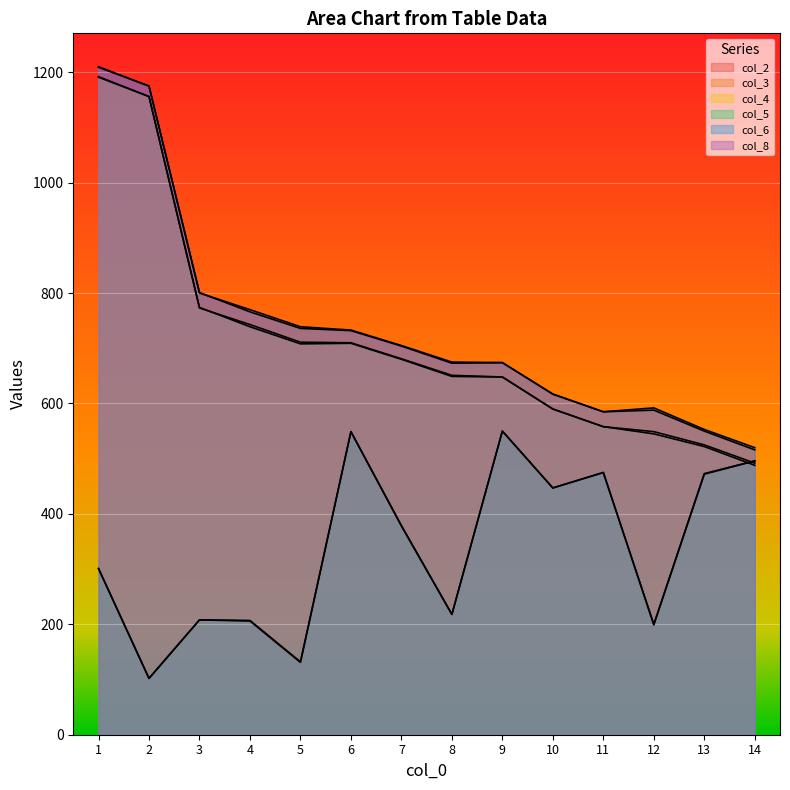

What is the value of the col_4 point at the 6th from the left?

709